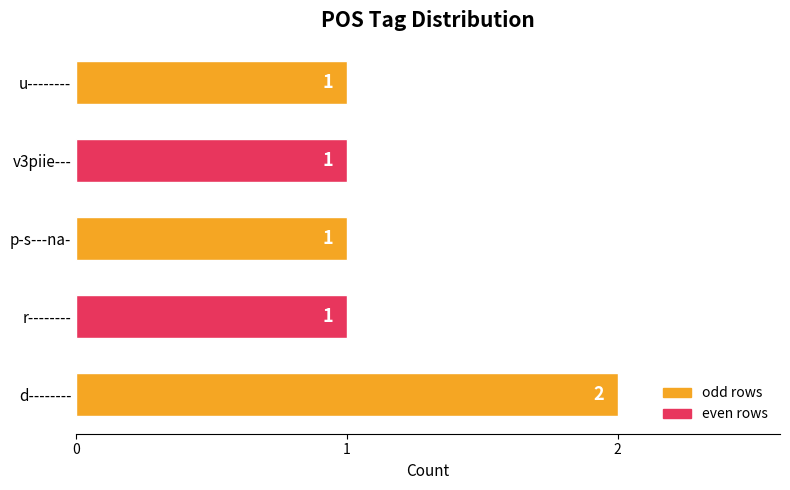

Count the values in the range 1 to 2.

5